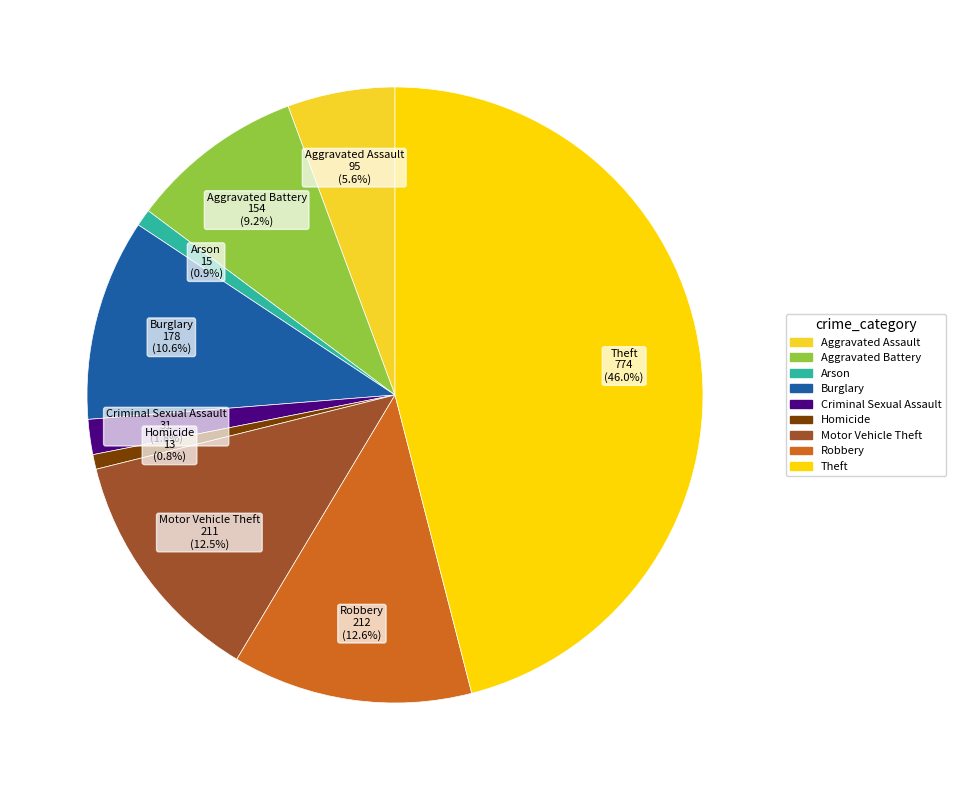

What percentage is the Theft slice, to the nearest percent?

46%